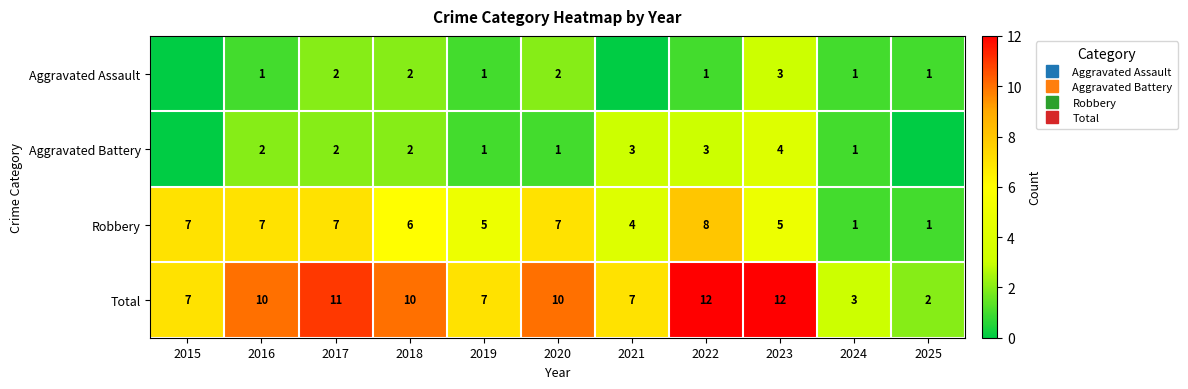

Which series has the largest total across all categories?

Total